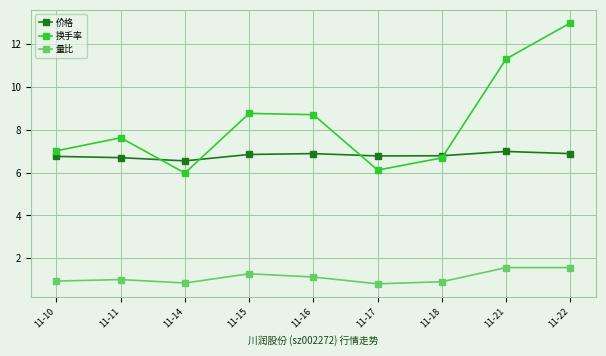

The value of 价格 at 11-15 is 6.8. True or false?

True